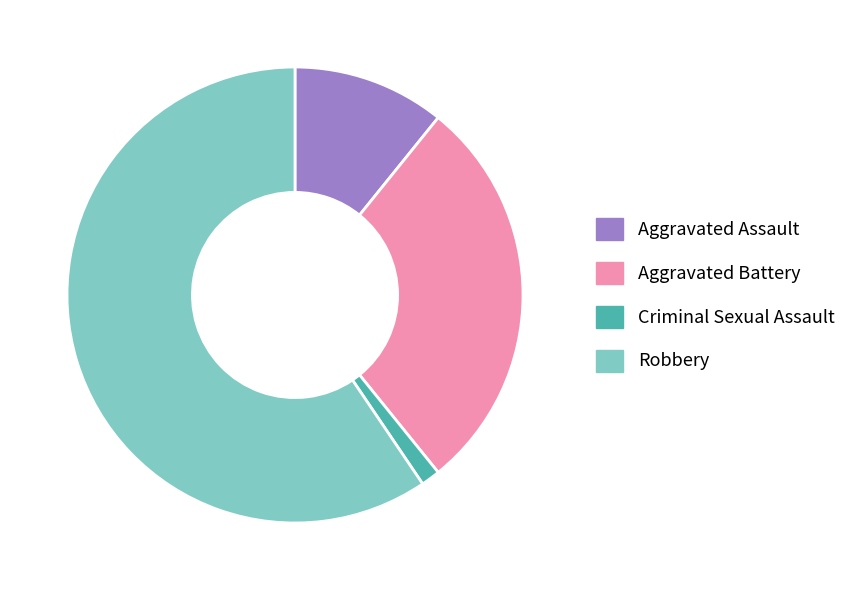

The Criminal Sexual Assault slice represents 1% of the pie. True or false?

True